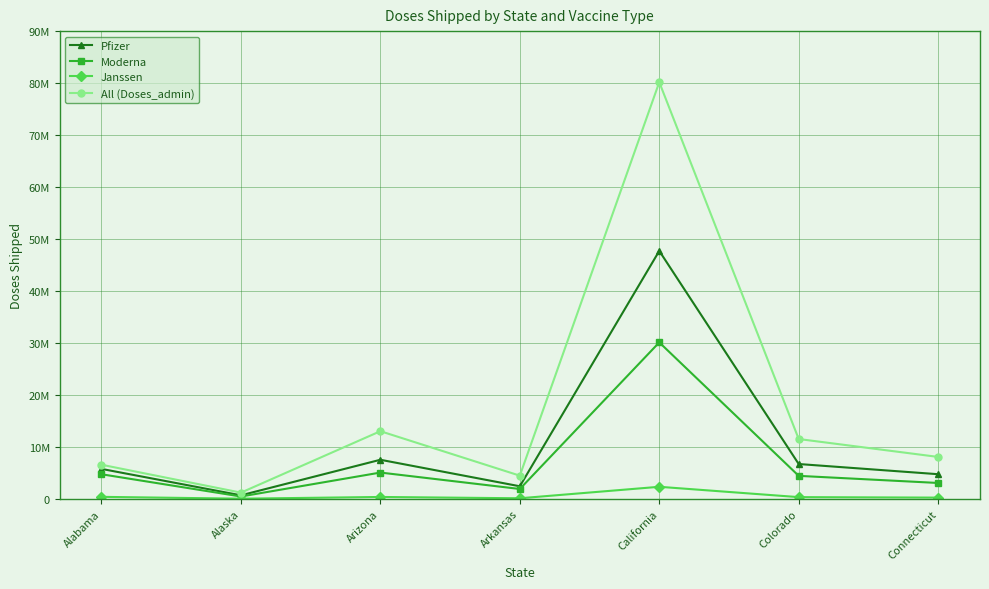

At Arizona, list the series in order from smallest to largest.

Janssen, Moderna, Pfizer, All (Doses_admin)